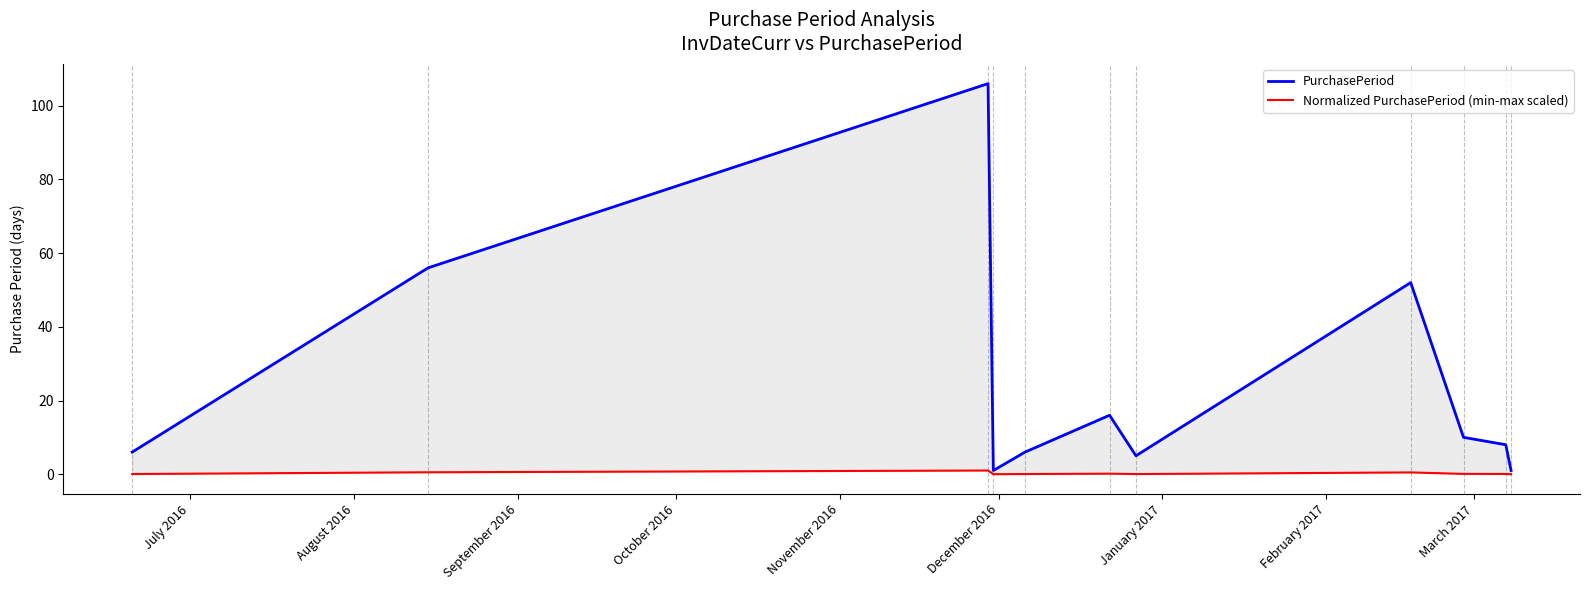

How many values in the PurchasePeriod series exceed 8?

5